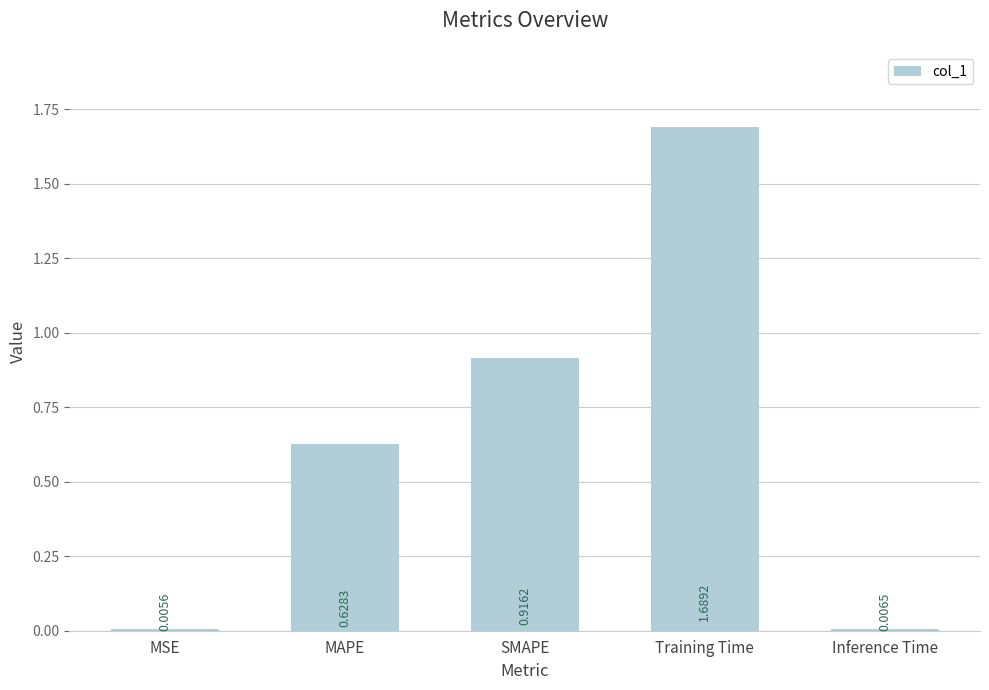

At which category does the chart reach its peak across all series?

Training Time